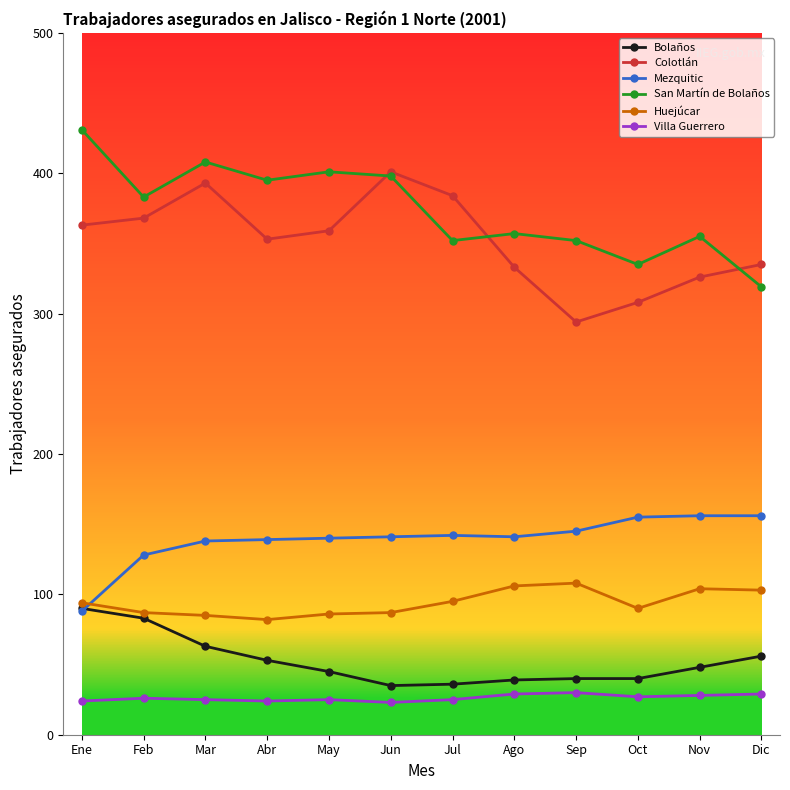

At how many categories does at least one series exceed 275?

12